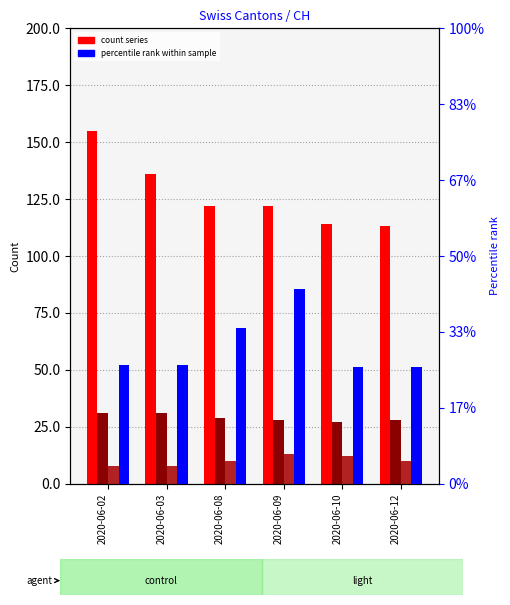

Rank the series by their maximum value, from lowest to highest.

GE_pc, ZH, GE, VD, CH